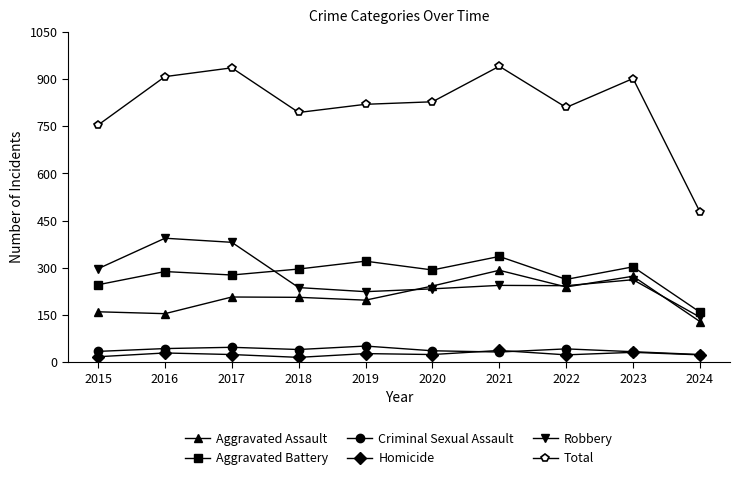

What are all the series names shown in the legend?

Aggravated Assault, Aggravated Battery, Criminal Sexual Assault, Homicide, Robbery, Total